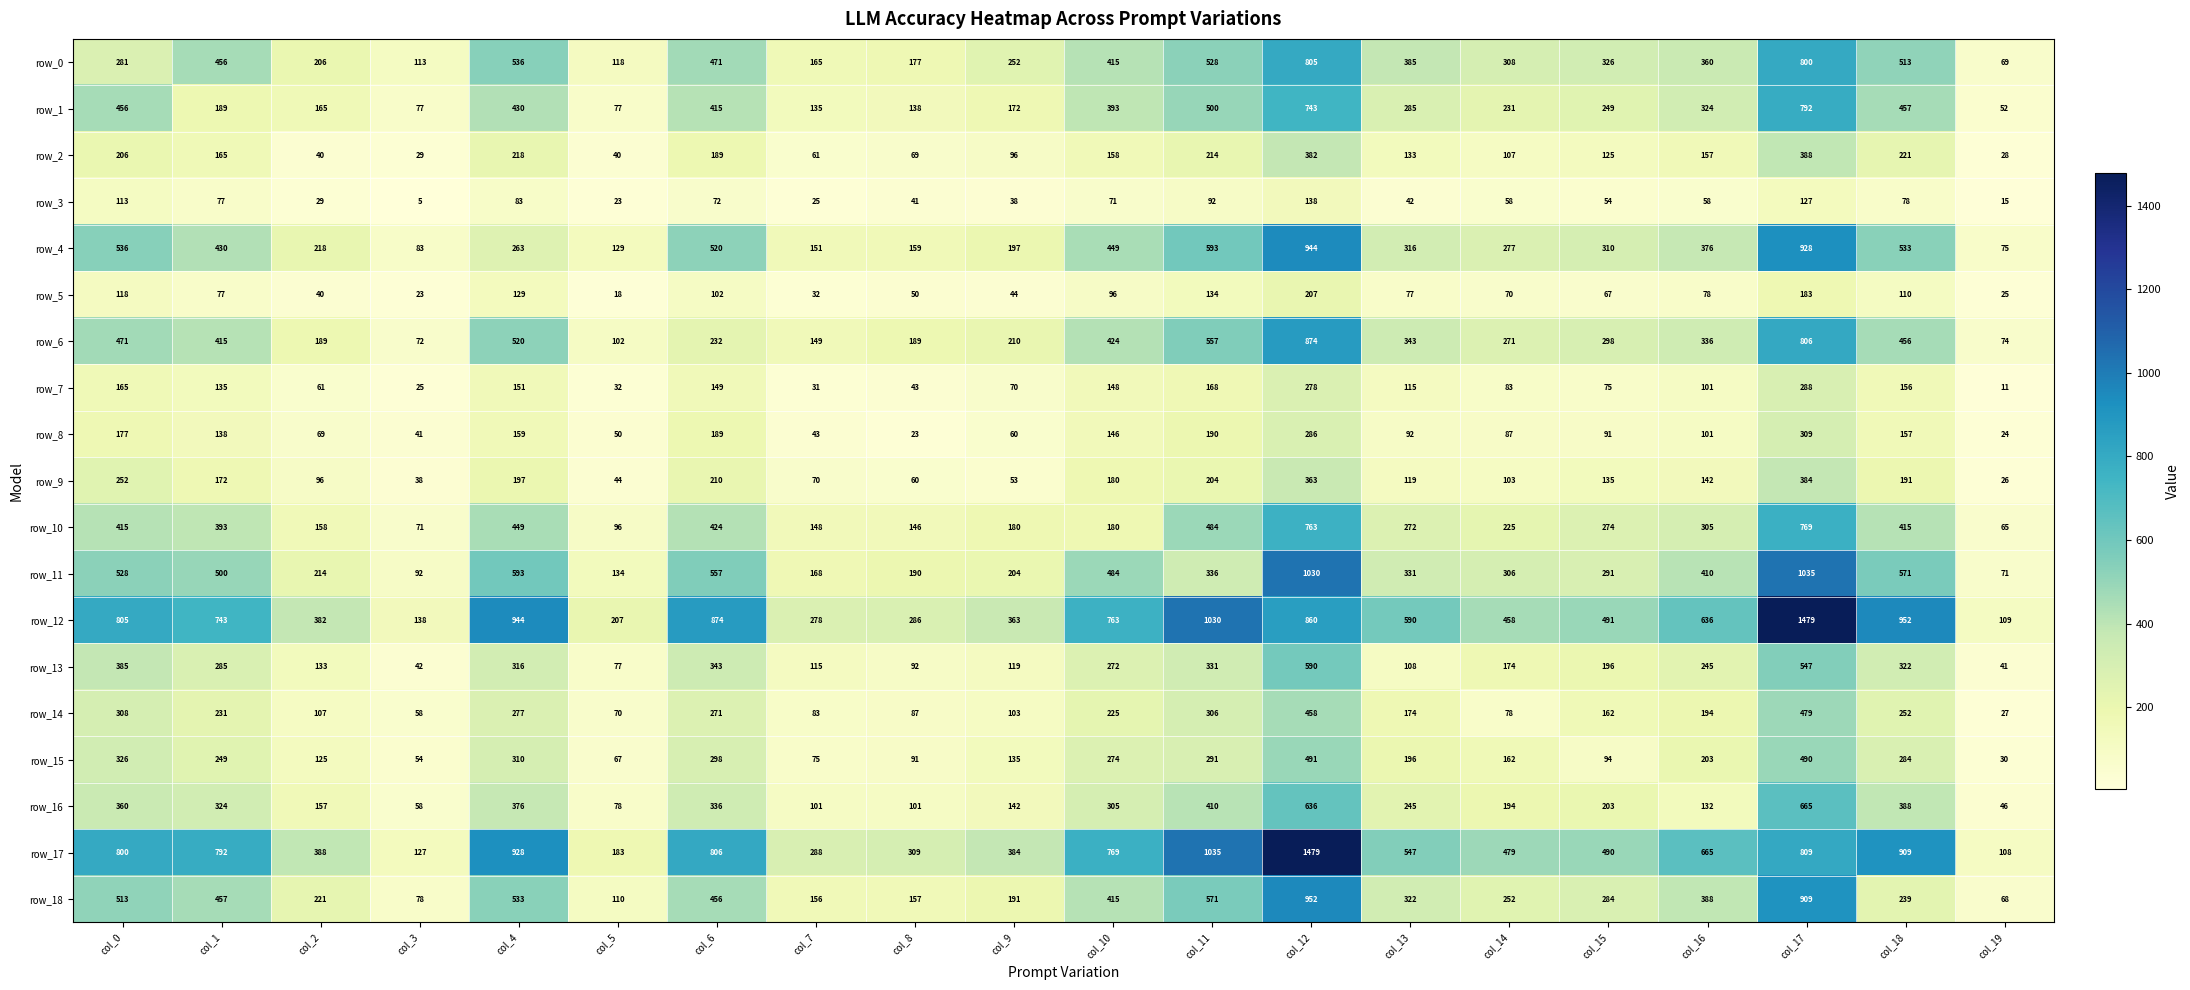

At which label does row_14 reach its peak?

col_17